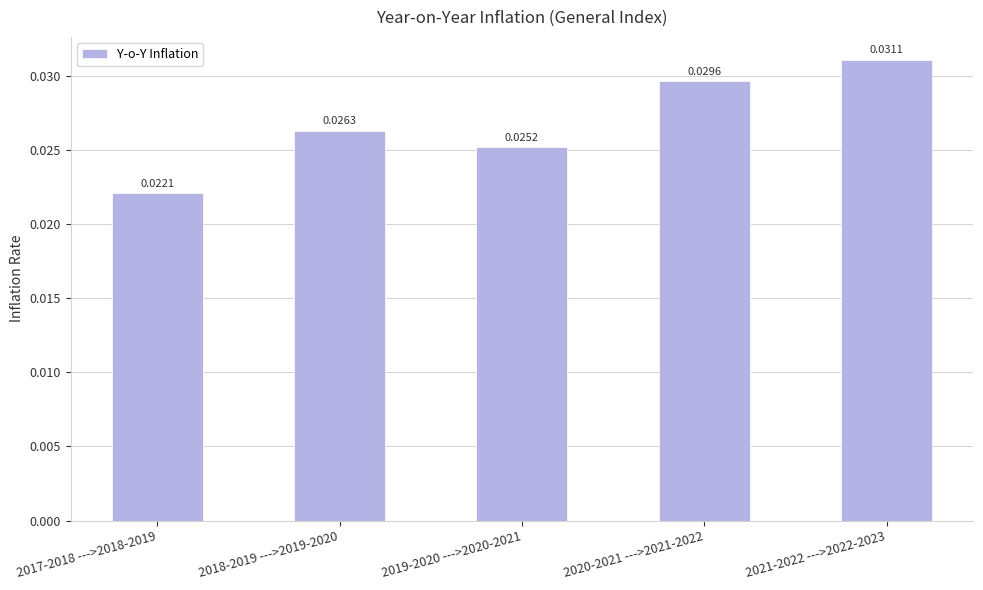

List the labels in order of value, largest first.

2021-2022 --->2022-2023, 2020-2021 --->2021-2022, 2018-2019 --->2019-2020, 2019-2020 --->2020-2021, 2017-2018 --->2018-2019